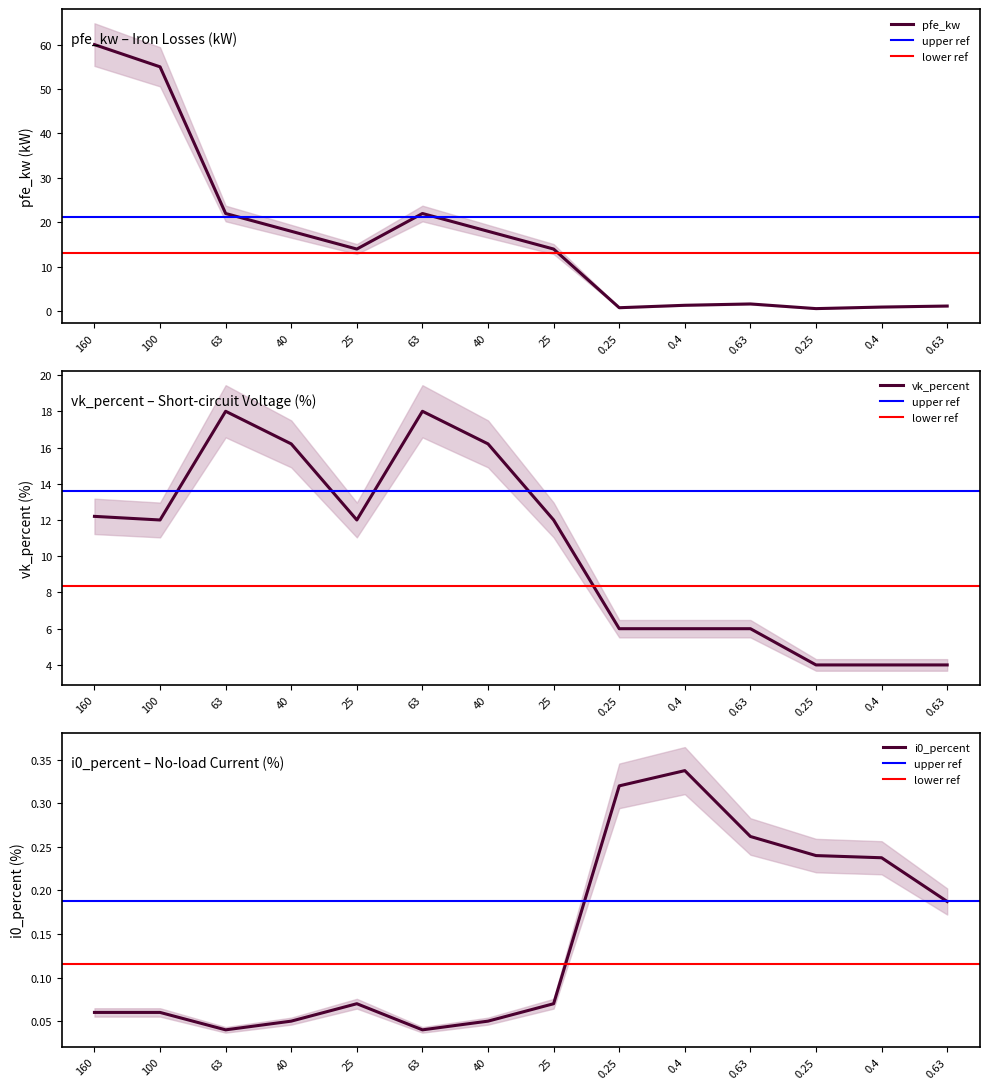

True or false: vkr_percent and vk_percent intersect in this chart.

False